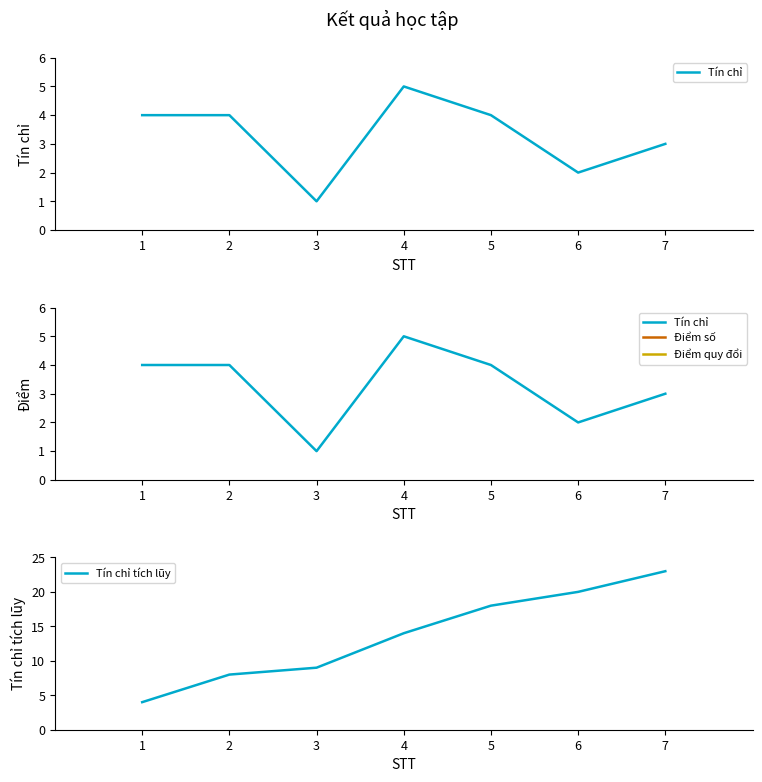

Rank the series by their maximum value, from lowest to highest.

Tín chỉ, Điểm số, Điểm quy đổi, Tín chỉ tích lũy